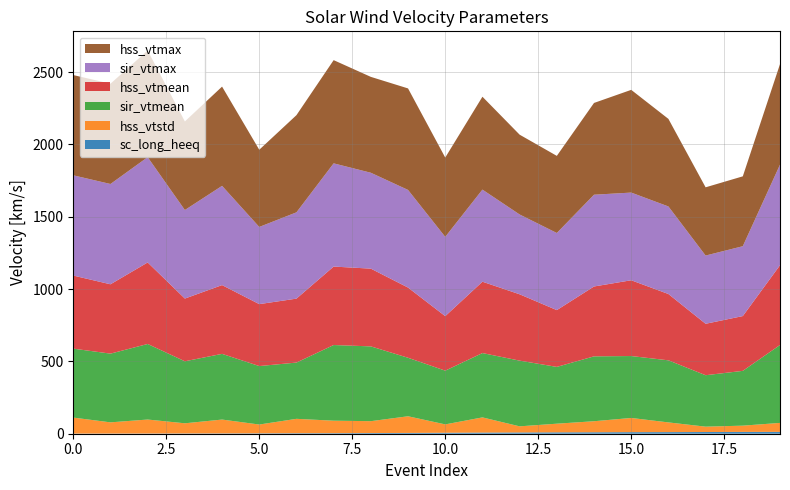

Reading right to left, list all the values displayed in this chart.

sc_long_heeq: 12.7	12.5	11.8	11.1	10.8	10.1	9.6	8.8	8.0	6.7	5.5	4.7	3.9	3.5	2.7	2.2	1.9	1.4	1.2	1.0
hss_vtstd: 62.1	43.3	37.1	67.1	98.2	76.3	59.8	42.3	104.9	57.8	115.2	82.1	86.2	99.4	60.8	95.7	70.2	96.7	77.4	110.6
sir_vtmean: 538.4	378.7	355.5	429.1	427.9	448.4	392.5	454.1	444.6	371.4	404.3	516.9	523.0	388.8	404.1	454.1	428.6	522.2	475.0	476.5
hss_vtmean: 551.5	378.7	355.5	458.3	523.8	482.9	392.5	458.6	493.2	376.7	485.2	537.4	542.3	442.0	428.1	475.2	433.5	563.5	479.3	505.1
sir_vtmax: 695.0	482.9	471.6	605.2	606.0	634.3	533.0	551.6	636.6	548.1	674.9	662.7	713.4	596.4	533.5	686.0	612.0	727.8	693.2	692.9
hss_vtmax: 695.0	482.9	471.6	605.2	710.0	634.3	533.0	551.6	642.0	548.1	701.6	662.7	713.4	671.7	533.5	686.0	612.0	737.2	693.2	692.9